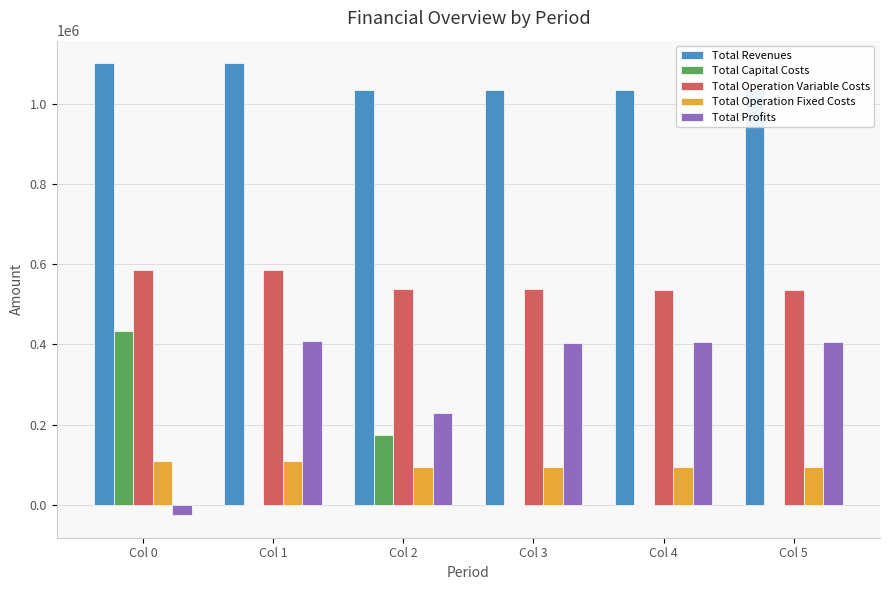

How many negative values does the Total Profits series have?

1